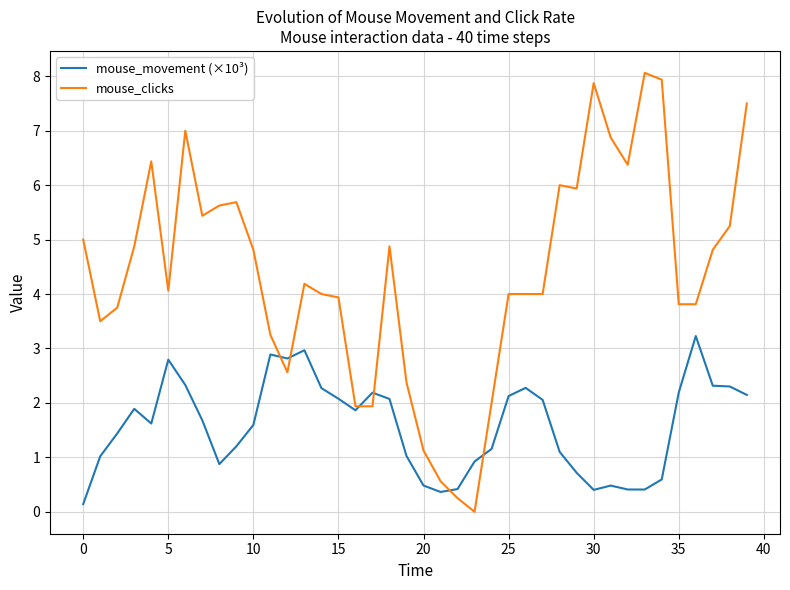

Which series has the largest total across all categories?

mouse_clicks